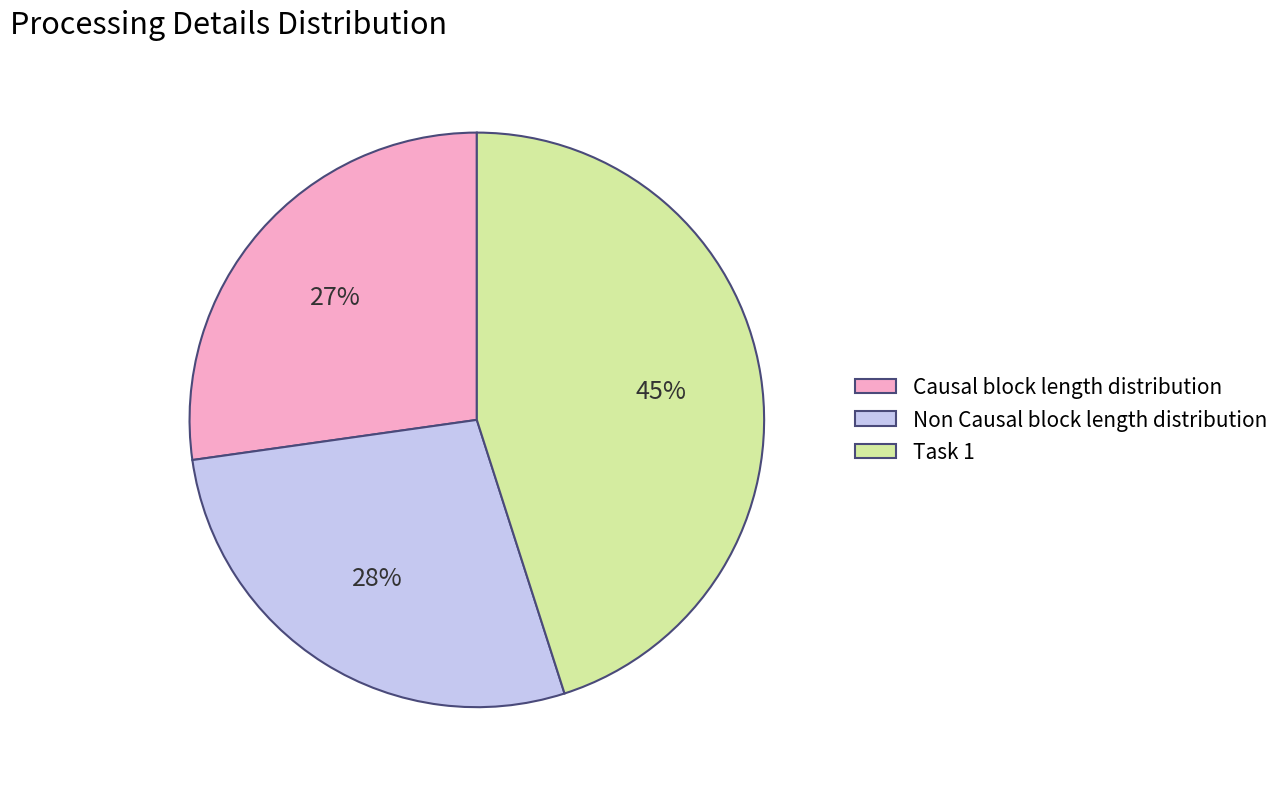

How many segments does this pie chart have?

3